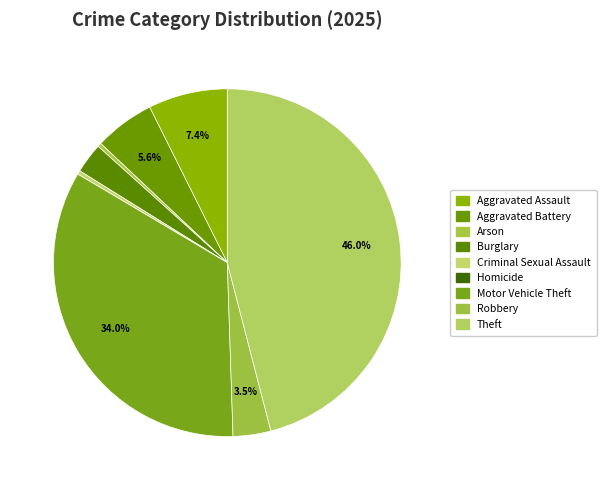

The Motor Vehicle Theft slice represents 42% of the pie. True or false?

False